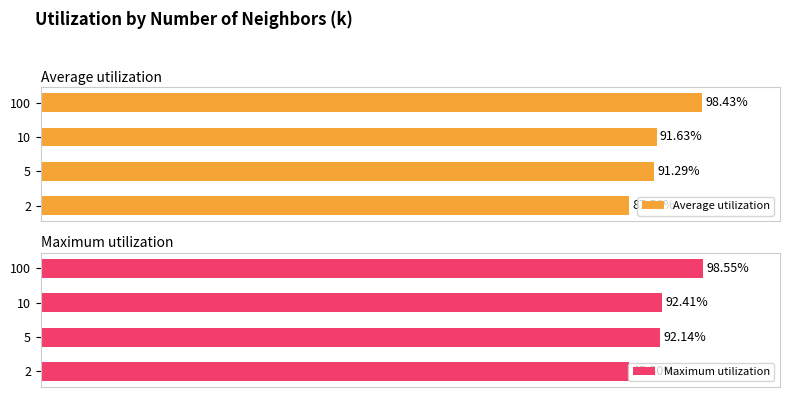

Reading left to right, transcribe all the data shown in this chart.

Average utilization: 0.9	0.9	0.9	1.0
Maximum utilization: 0.9	0.9	0.9	1.0